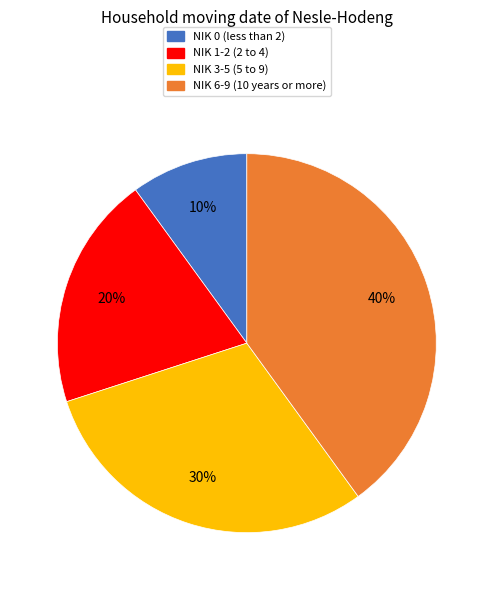

The NIK 6-9 (10 years or more) slice represents 34% of the pie. True or false?

False